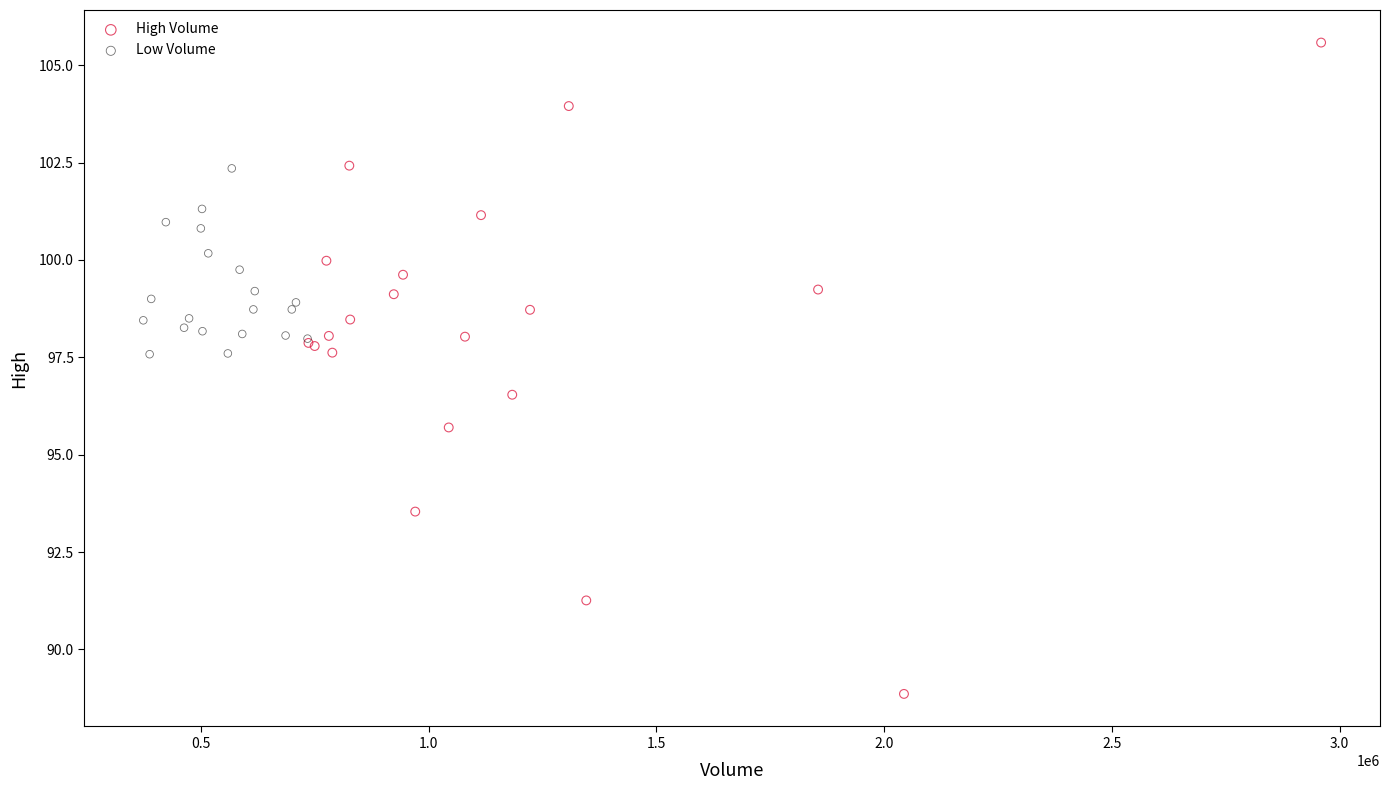

Which series contains the lowest Y value?

High Volume